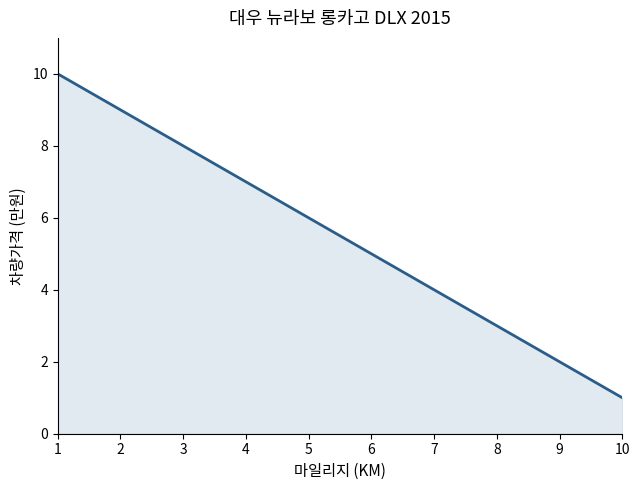

List the labels in order of value, smallest first.

10, 9, 8, 7, 6, 5, 4, 3, 2, 1